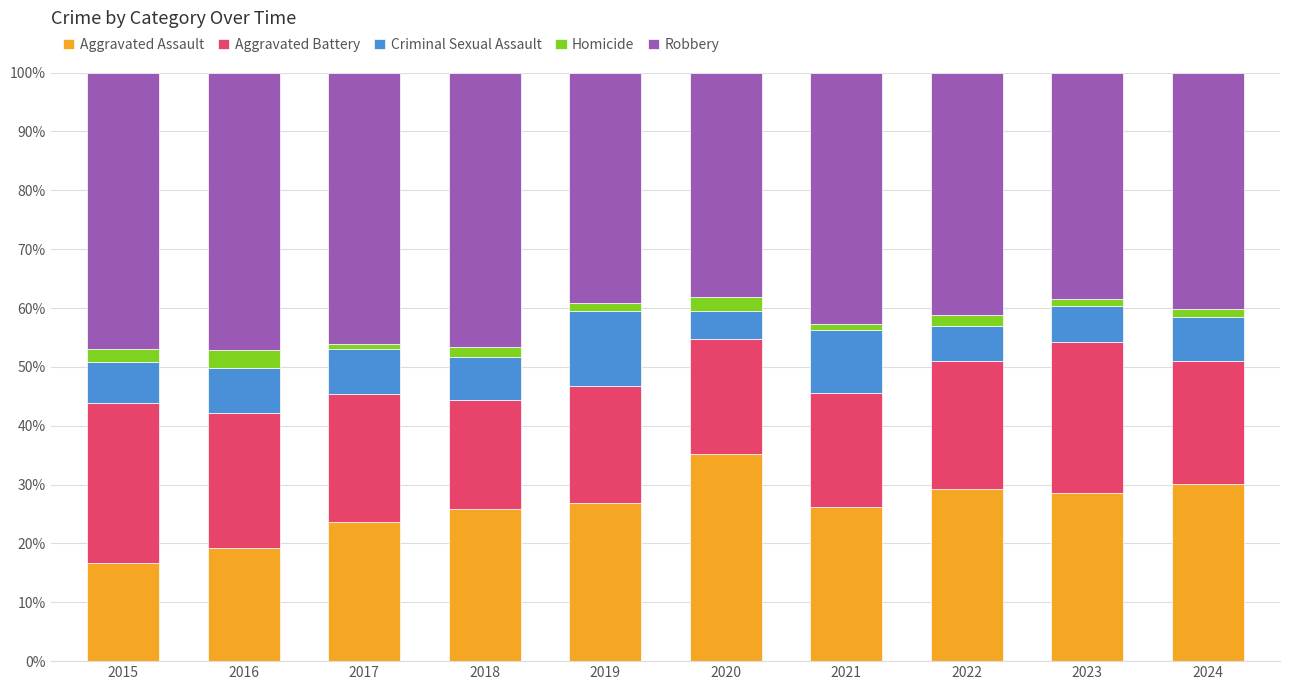

What is the average value of the Aggravated Assault series?

26.2